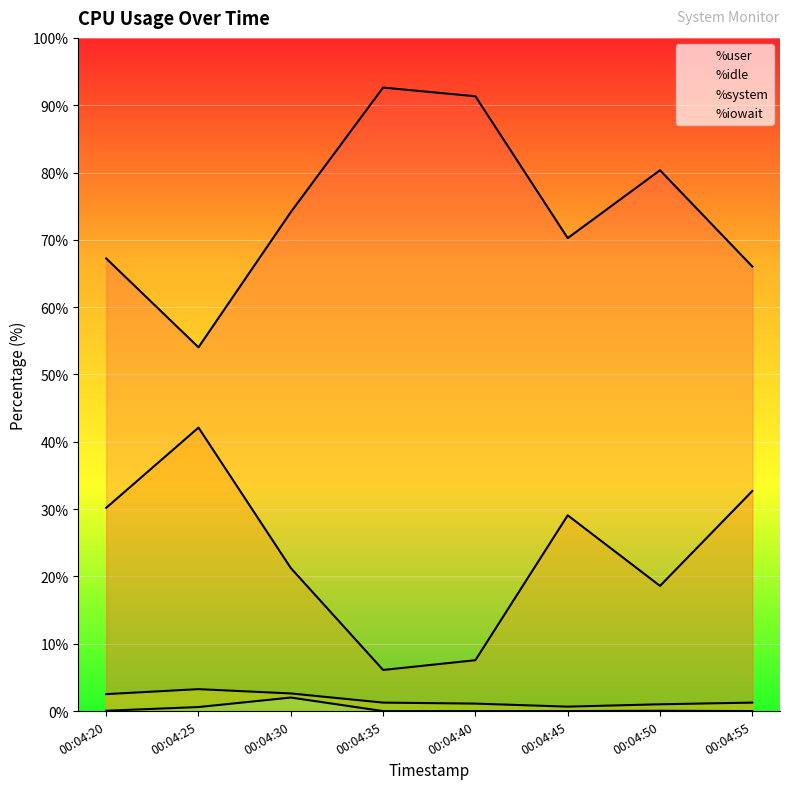

True or false: %idle and %iowait intersect in this chart.

False